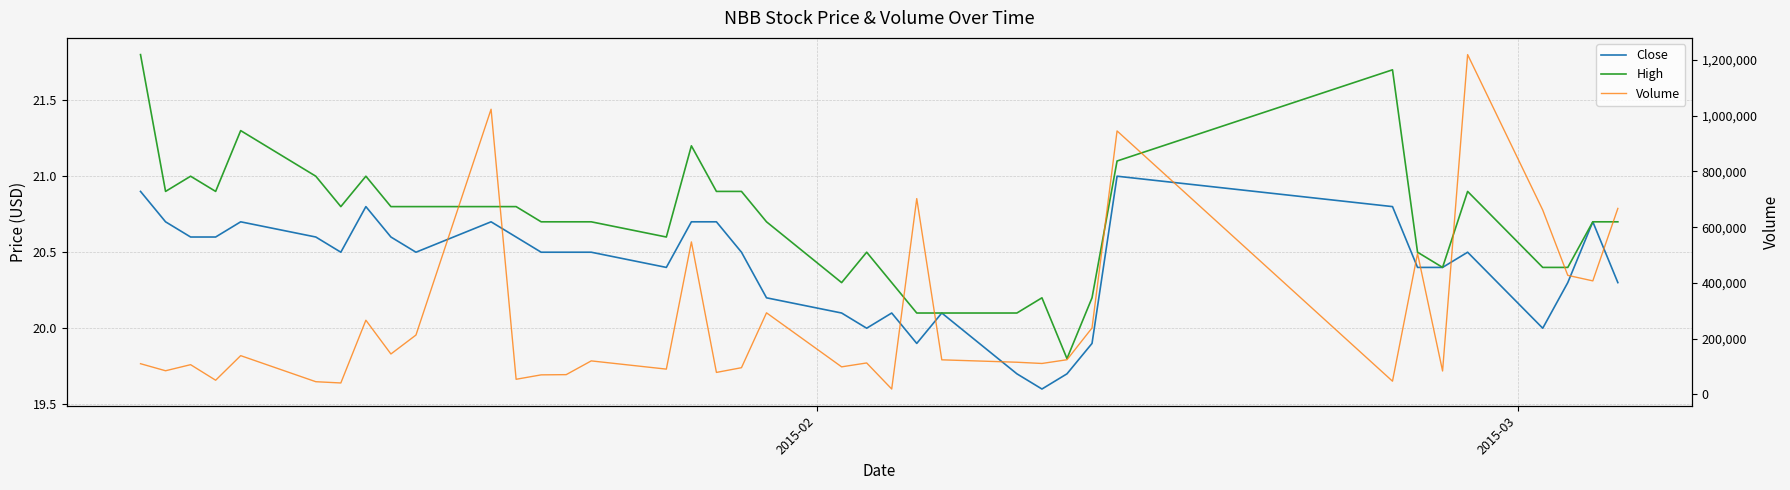

How many data points in Volume are less than 120070?

19